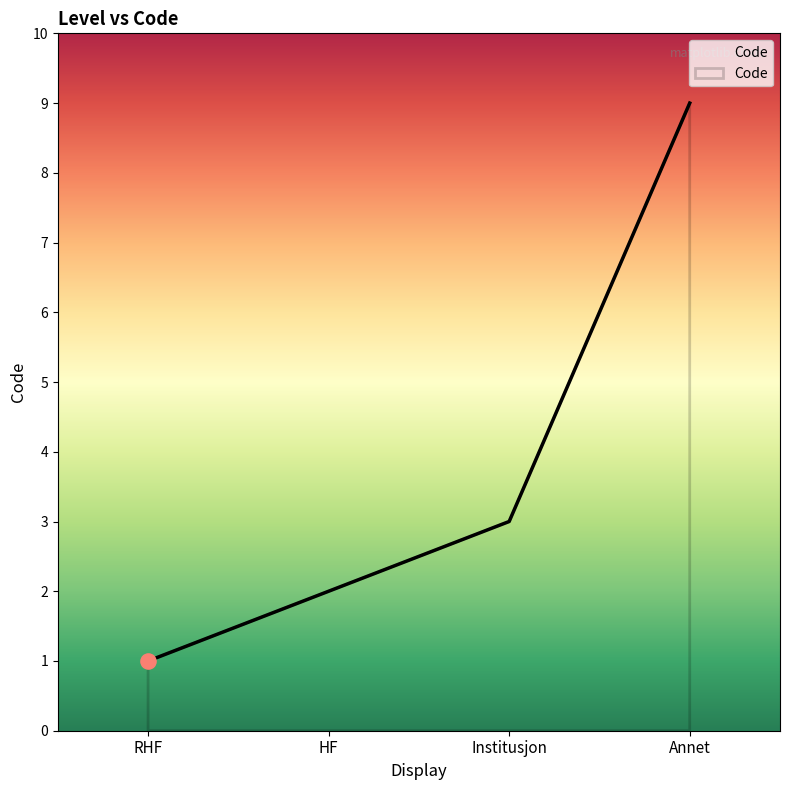

Which has a higher value, HF or Institusjon?

Institusjon